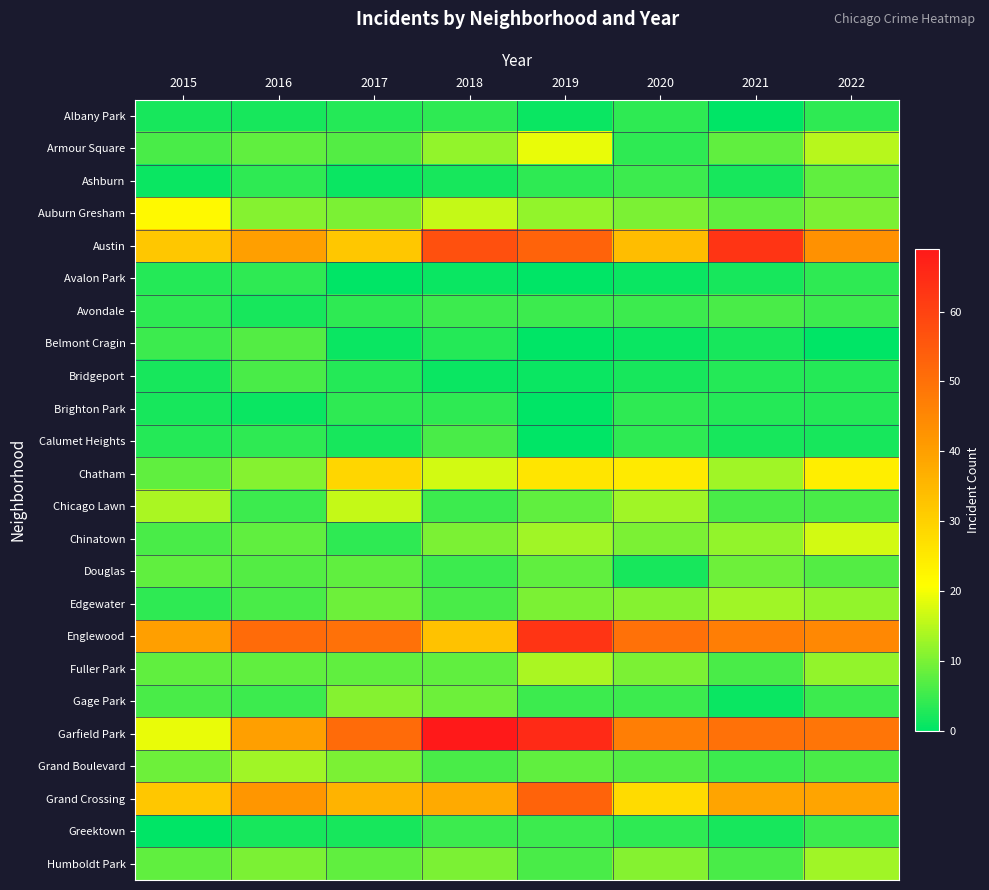

At 2018, list the series in order from largest to smallest.

Garfield Park, Austin, Grand Crossing, Englewood, Chatham, Auburn Gresham, Armour Square, Chinatown, Humboldt Park, Gage Park, Fuller Park, Calumet Heights, Edgewater, Grand Boulevard, Avondale, Chicago Lawn, Douglas, Greektown, Albany Park, Brighton Park, Belmont Cragin, Ashburn, Avalon Park, Bridgeport